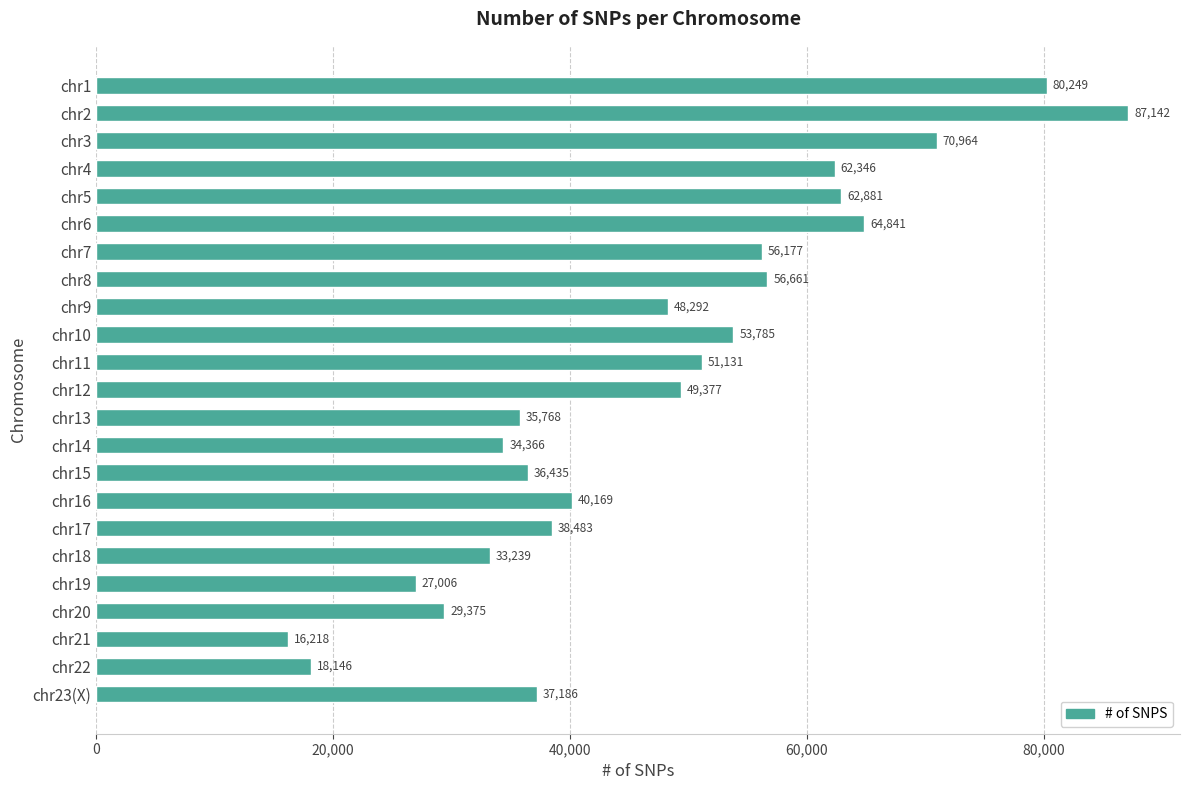

What is the change in value from chr1 to chr15?

-43814